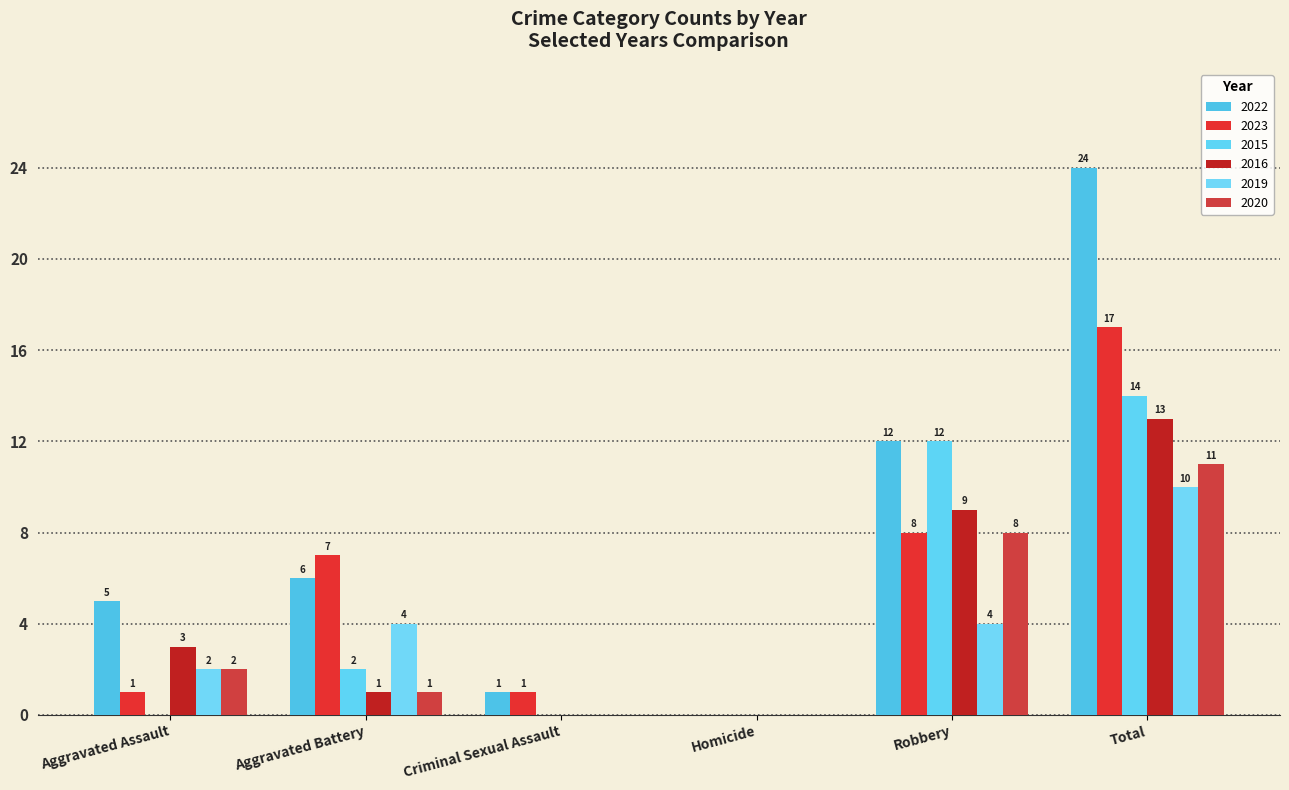

The value of 2019 at Aggravated Assault is 3. True or false?

False